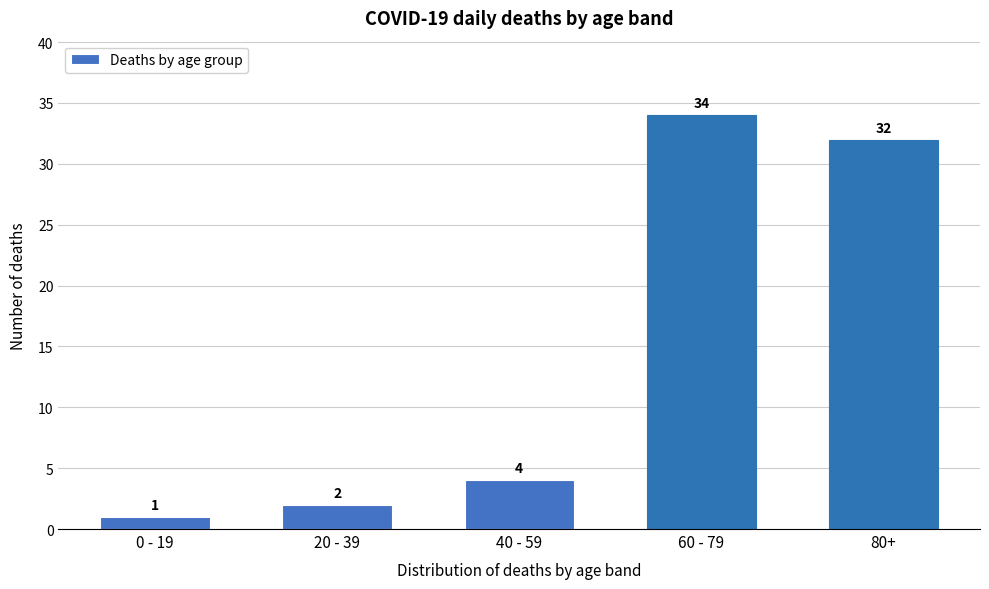

Reading right to left, transcribe all the data shown in this chart.

32	34	4	2	1